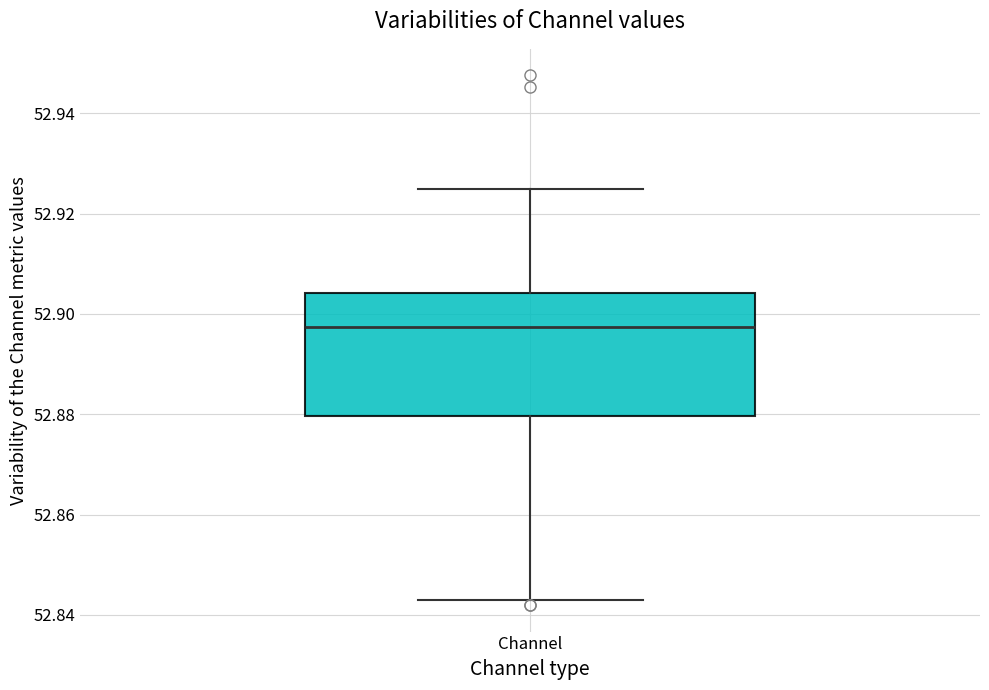

Where does the lower whisker of the box for Channel end on the y-axis? The values are not printed on the chart, so give them approximately, as read against the axis.

52.842